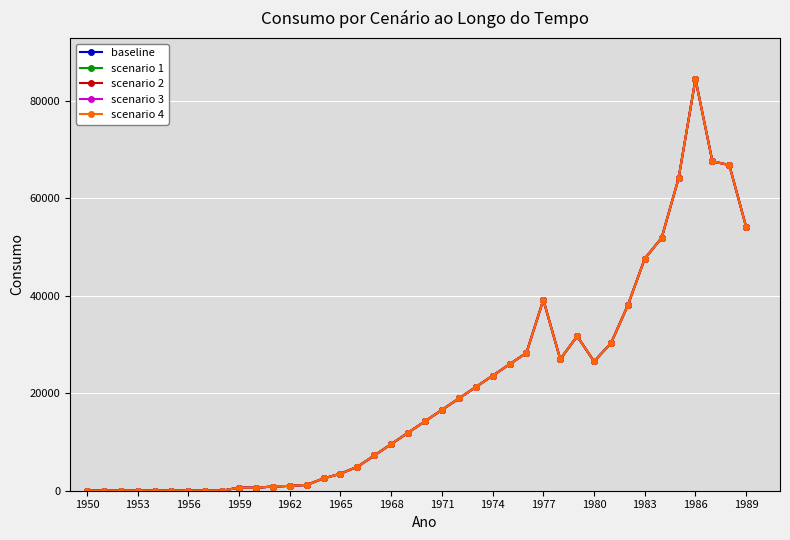

Is this an area chart (filled region under the line)?

No